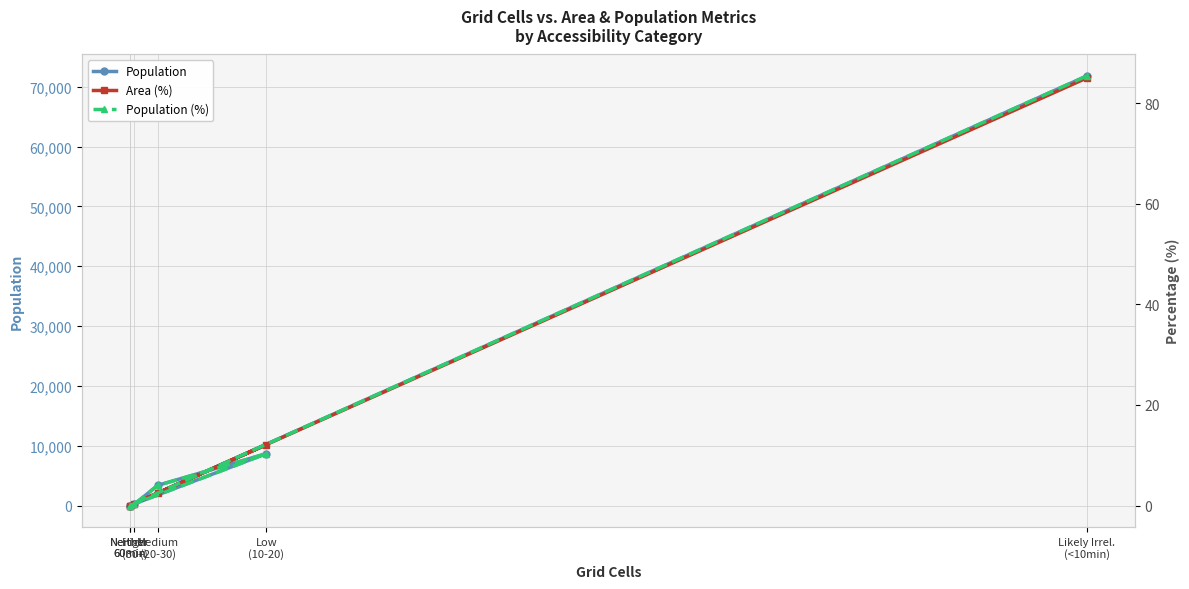

Reading right to left, transcribe all the data shown in this chart.

Population: 71809.0	0.0	0.0	8674.0	3377.0	220.0
Area (%): 85.0	0.0	0.0	12.1	2.5	0.4
Population (%): 85.4	0.0	0.0	10.3	4.0	0.3